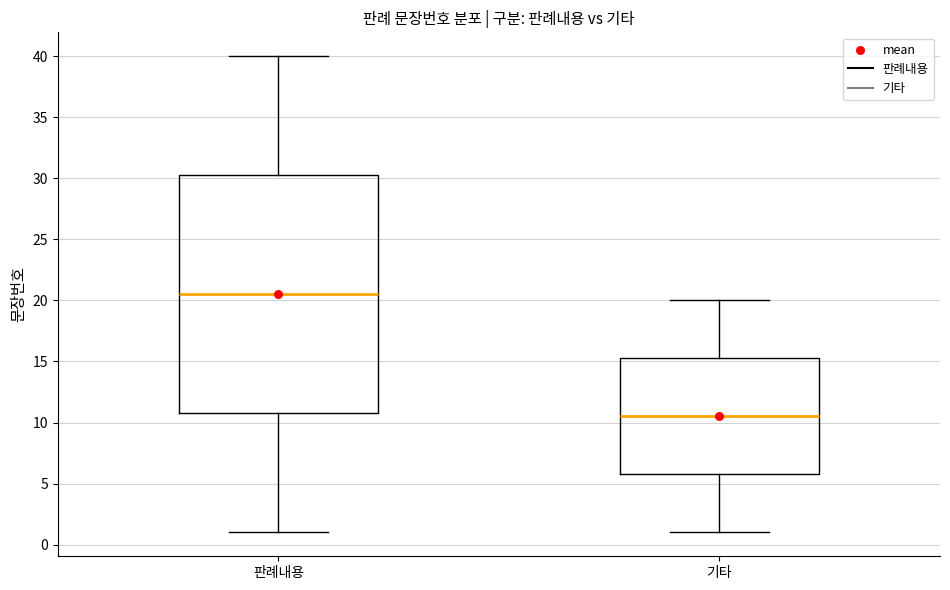

Reading left to right, transcribe this box plot: for each box, give where its median line is, the range the box spans, and where its two whiskers end, as read against the y-axis. The values are not printed on the chart, so give them approximately, as read against the axis.

판례내용: median 20.5, box 11.0 to 30.5, whiskers 1.0 to 40.0
기타: median 10.5, box 6.0 to 15.5, whiskers 1.0 to 20.0